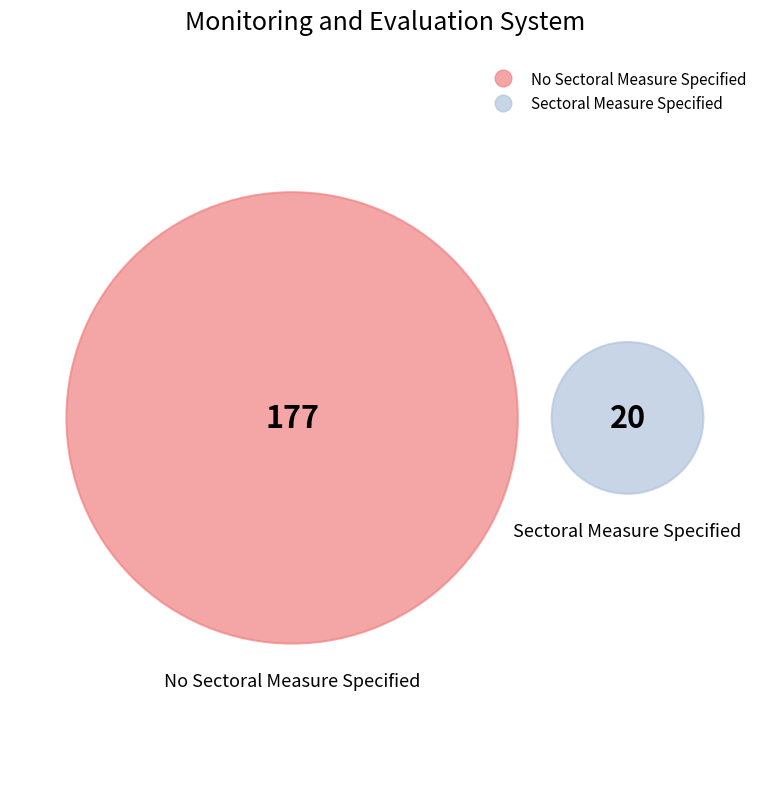

Does No Sectoral Measure Specified account for over 50% of the chart?

Yes